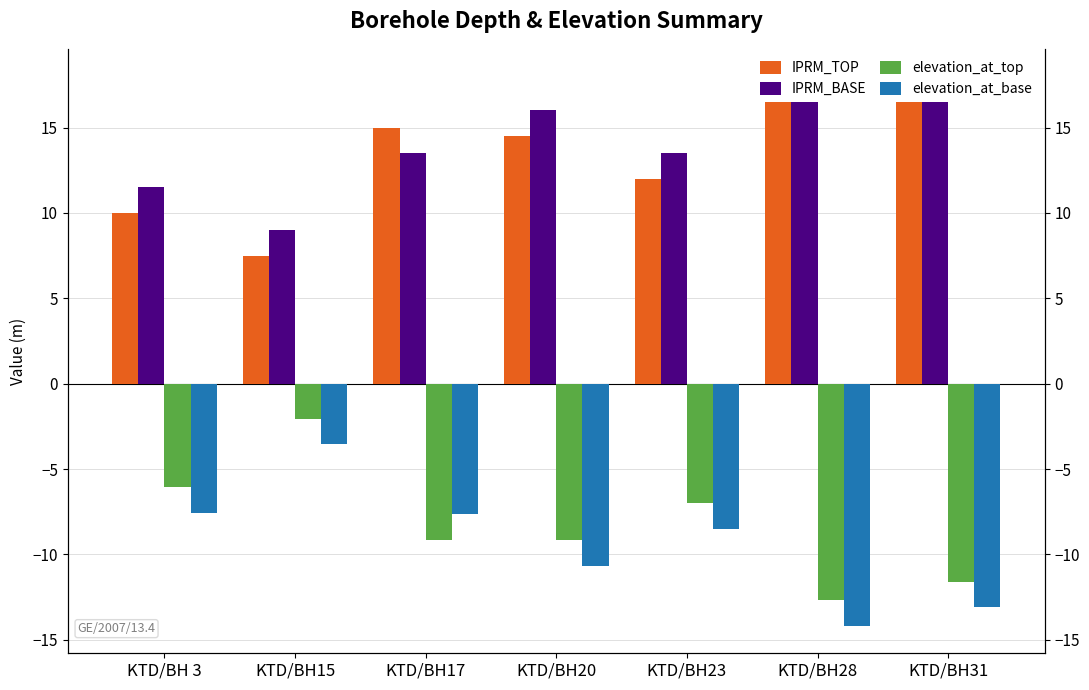

How many bars are there in each group?

4